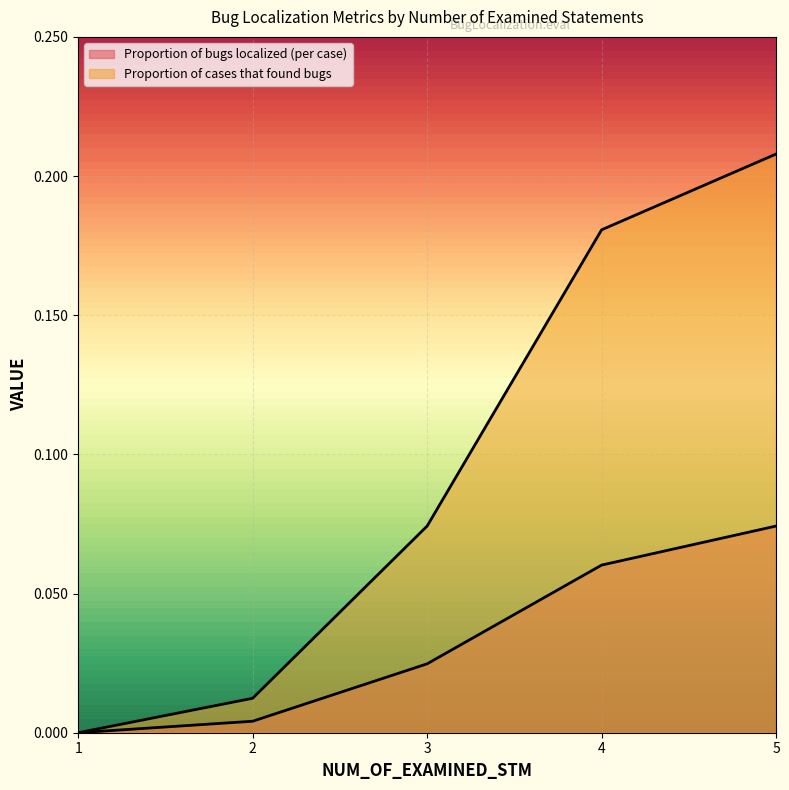

Is the value of Proportion of cases that found bugs at 2 greater than the value of Proportion of bugs localized (per case) at 2?

Yes